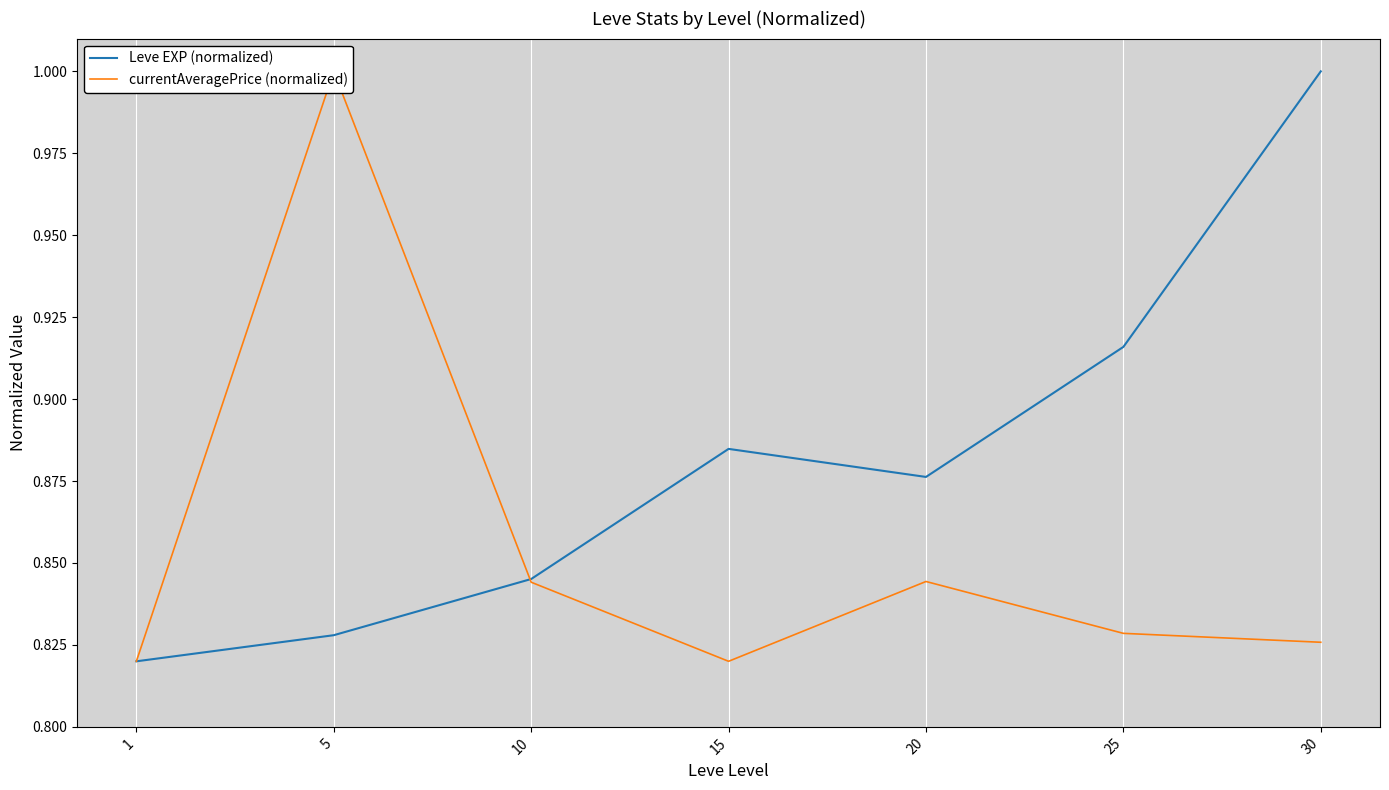

Count the currentAveragePrice (normalized) values in the range 0 to 1.

7